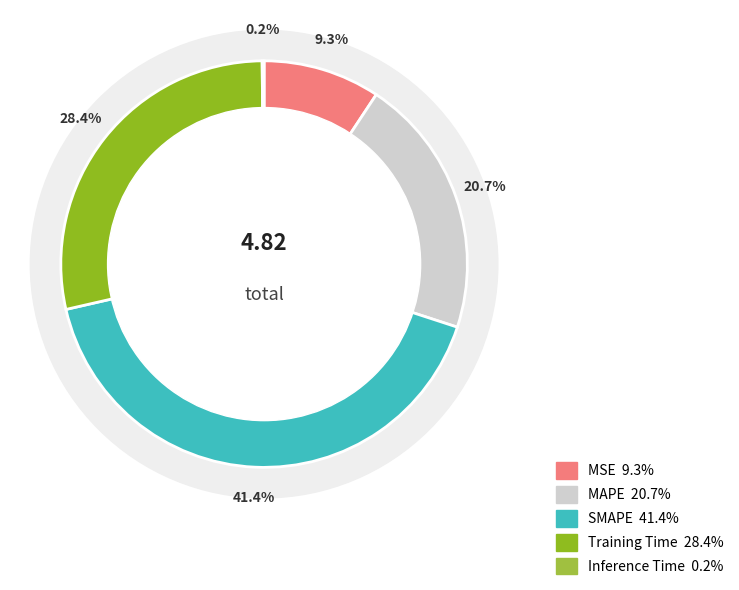

To the nearest percent, what portion does Training Time represent?

28%